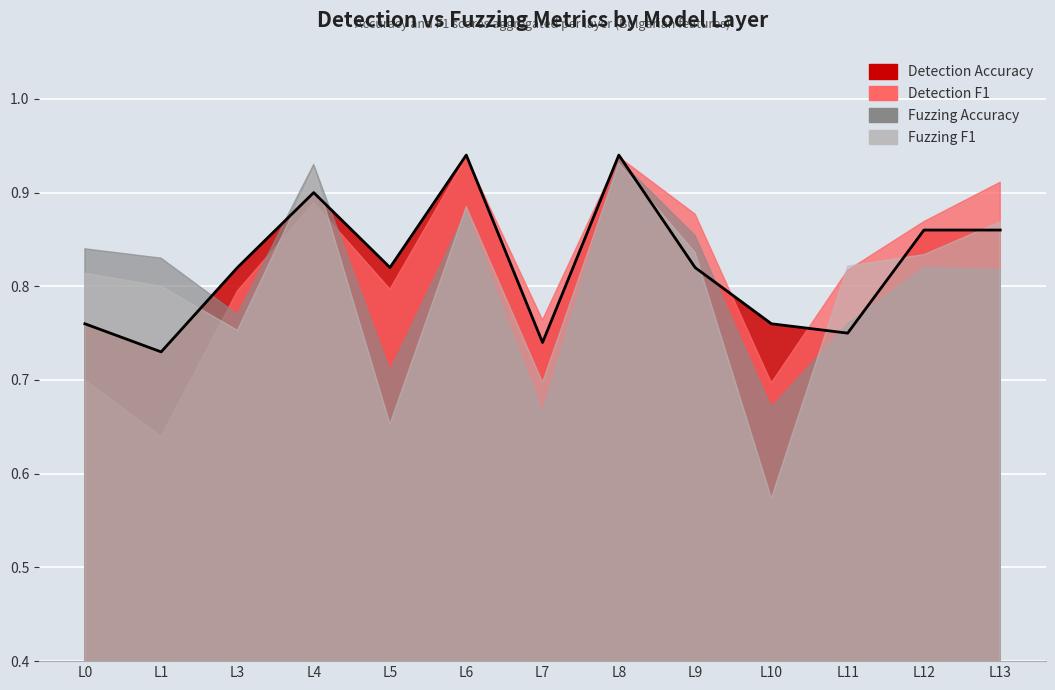

True or false: Detection F1 has more than 2 interior local peaks.

True